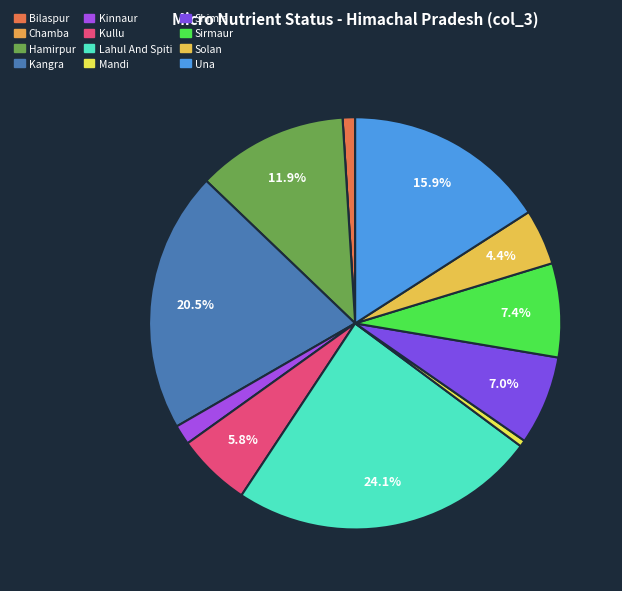

How many segments does this pie chart have?

12